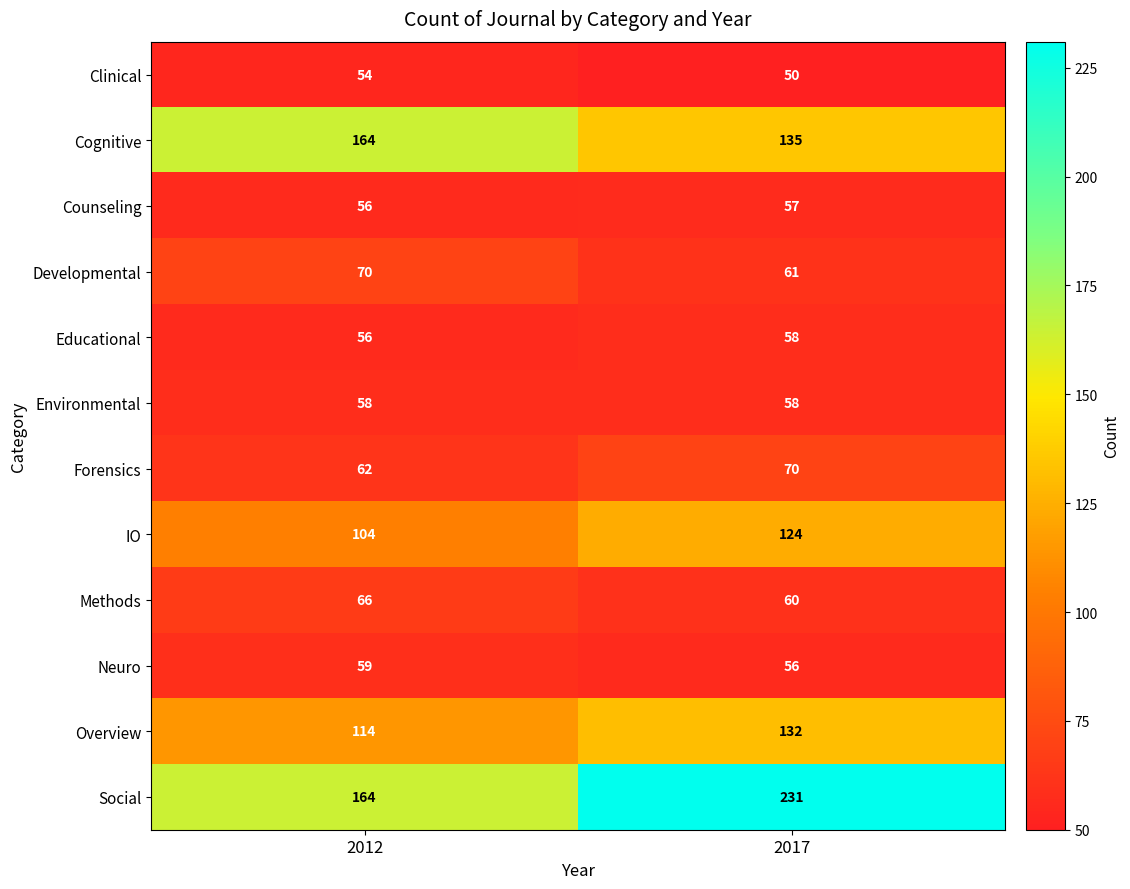

What is the average value of the Clinical series?

52